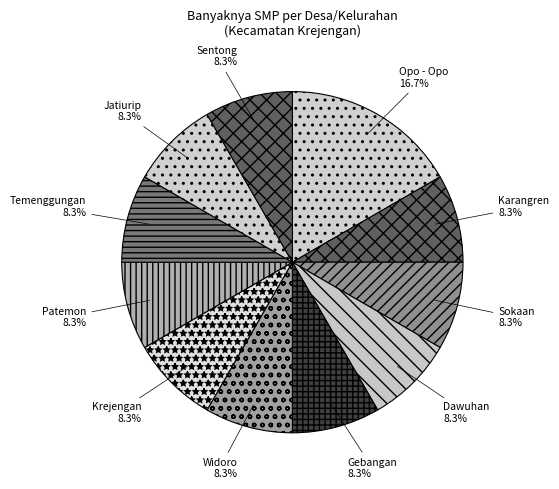

Is there a majority slice in this chart?

No